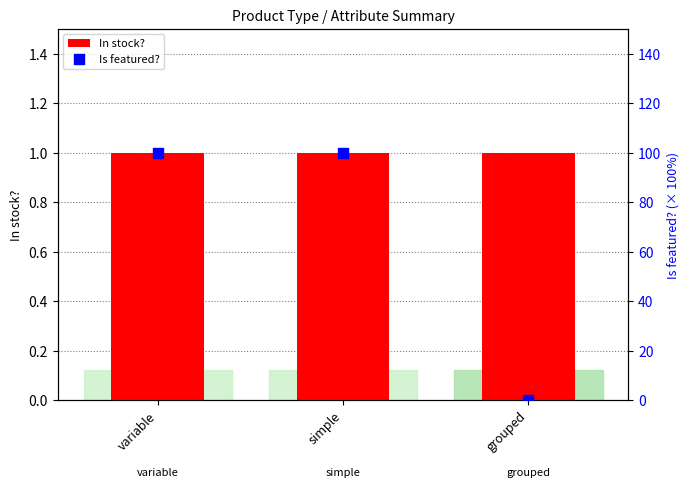

Which series has the largest total across all categories?

Is featured?